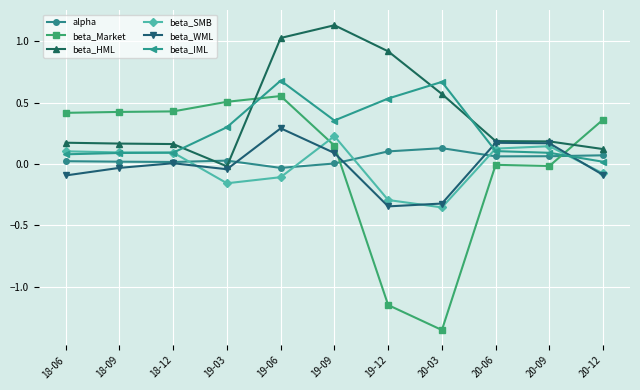

Which series has the largest total across all categories?

beta_HML